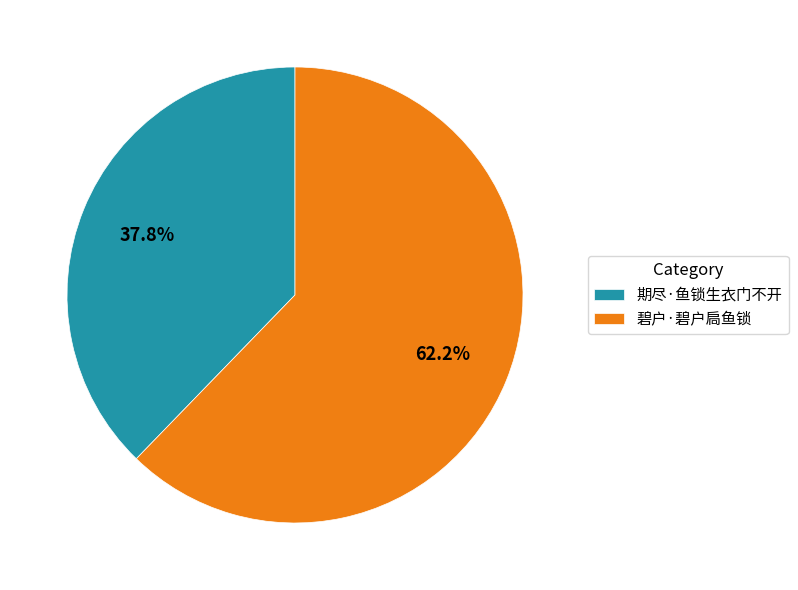

What percentage is the 碧户·碧户扃鱼锁 slice, to the nearest percent?

62%